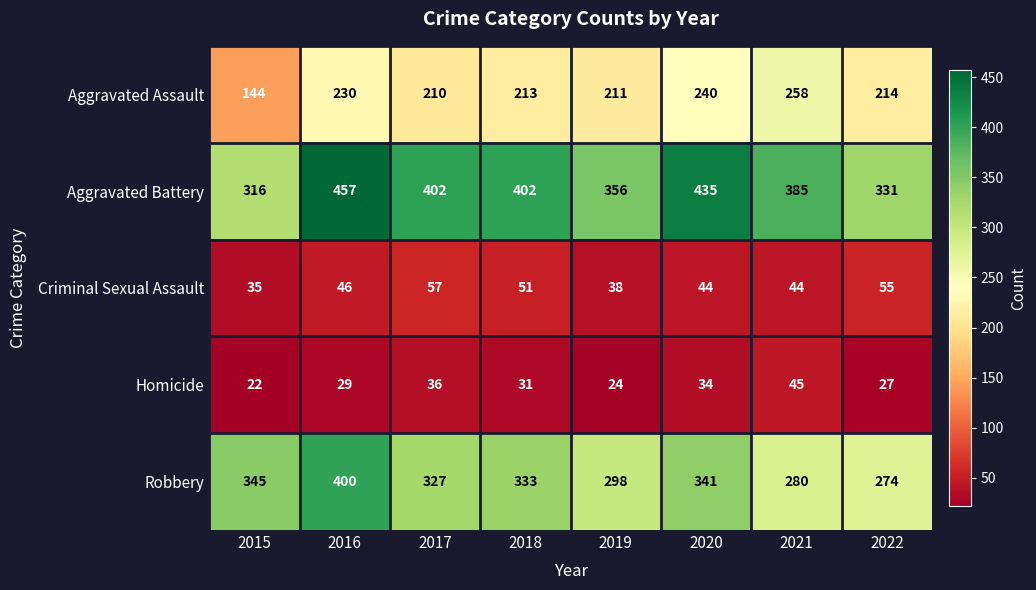

Count the number of data series in this chart.

5